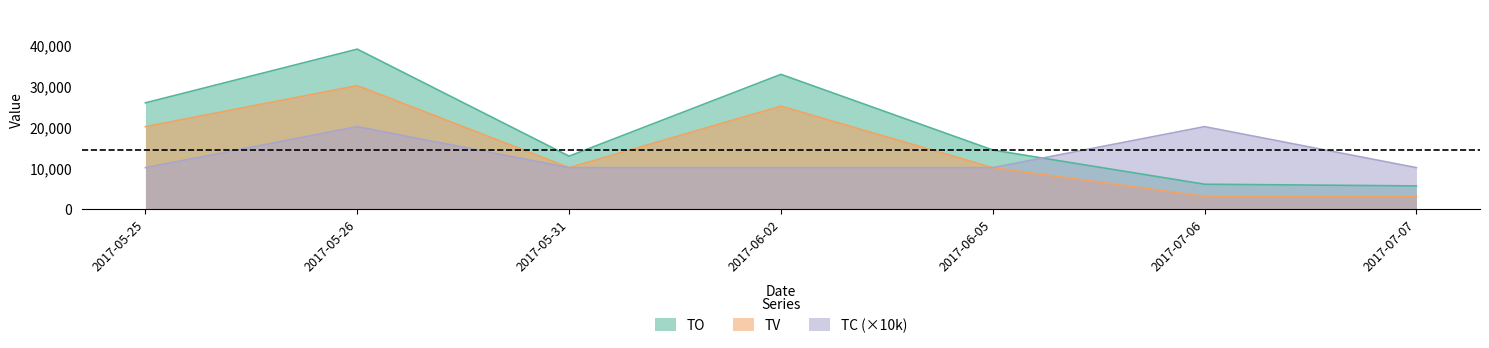

The value of TO at 2017-07-06 is 5960. True or false?

True